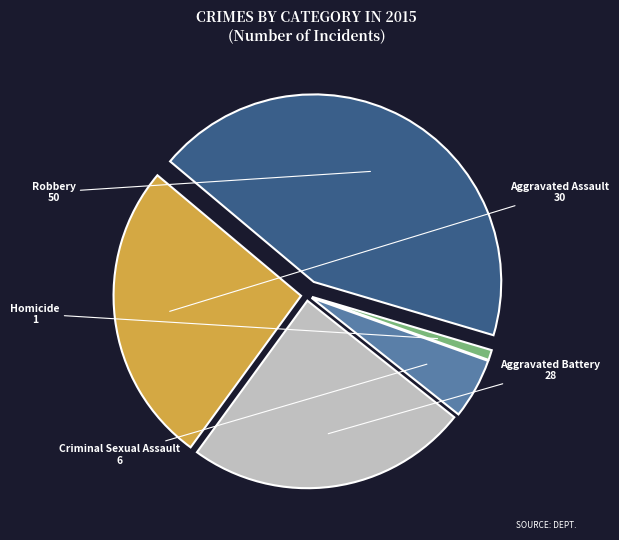

Does any single category account for the majority?

No